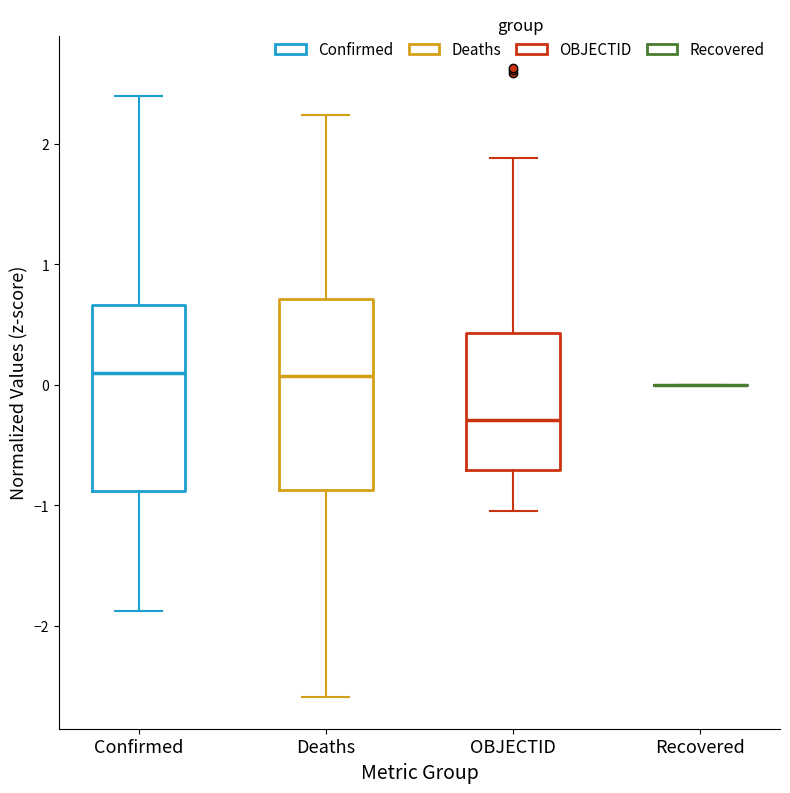

Where is the lower edge of the box for Deaths on the y-axis? The values are not printed on the chart, so give them approximately, as read against the axis.

-0.9